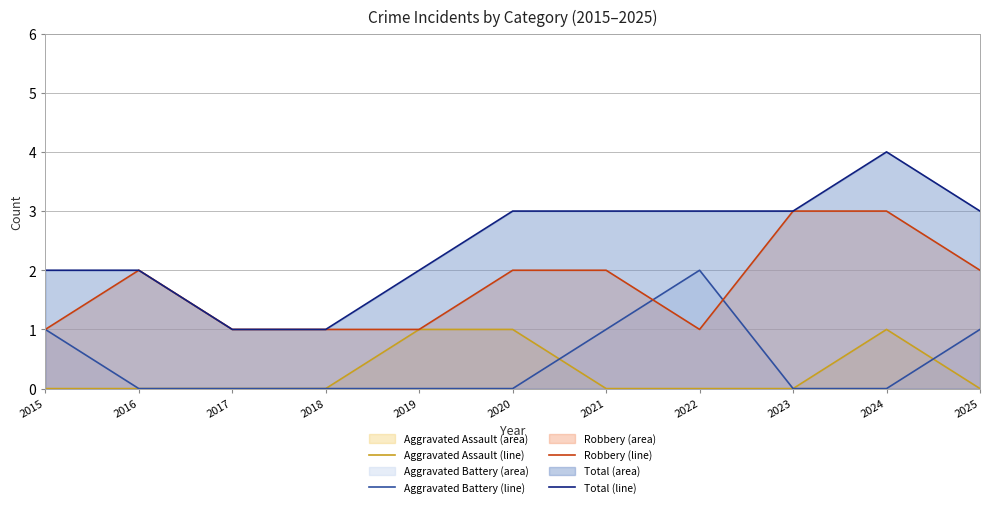

Which label corresponds to the smallest value in the chart?

2015